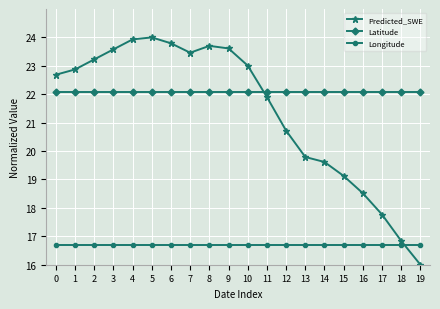

What is the sum of all Predicted_SWE values?

428.1